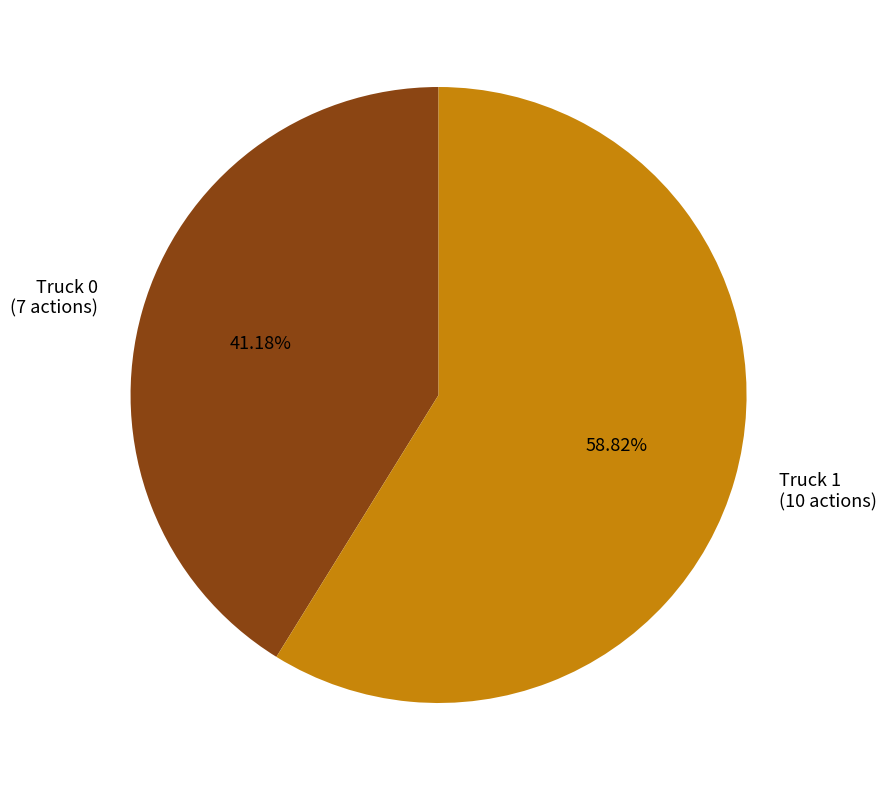

To the nearest percent, what is the average slice percentage?

50%